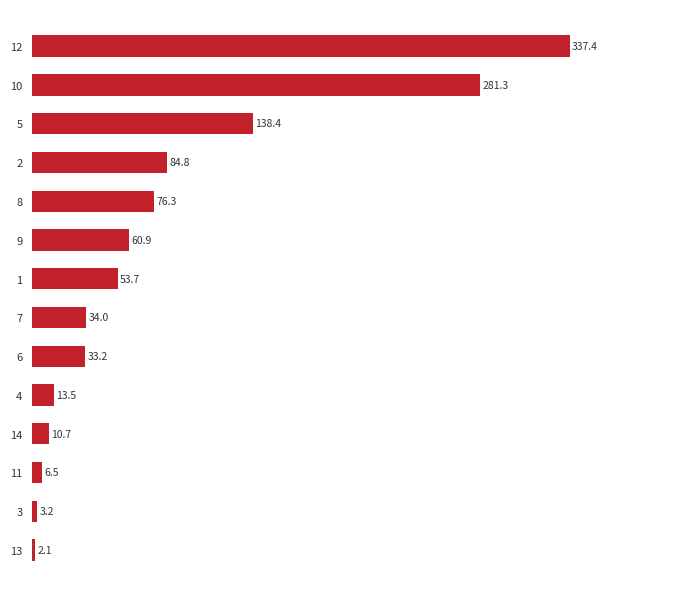

How many bars are there in total?

14